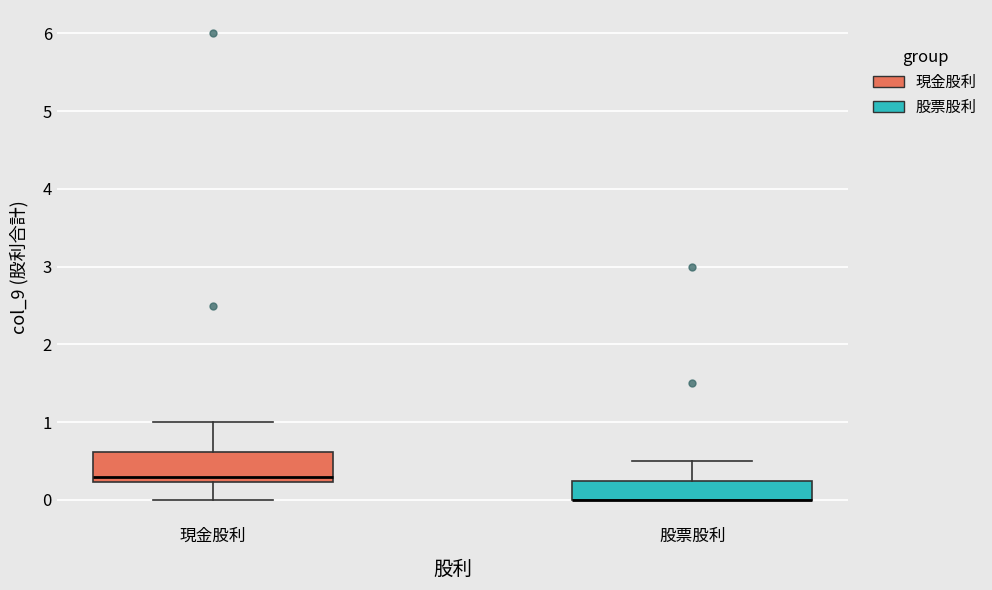

Reading left to right, transcribe this box plot: for each box, give where its median line is, the range the box spans, and where its two whiskers end, as read against the y-axis. The values are not printed on the chart, so give them approximately, as read against the axis.

現金股利: median 0.3, box 0.2 to 0.6, whiskers 0.0 to 1.0
股票股利: median 0.0 (drawn on the box's lower edge), box 0.0 to 0.2, whiskers 0.0 to 0.5